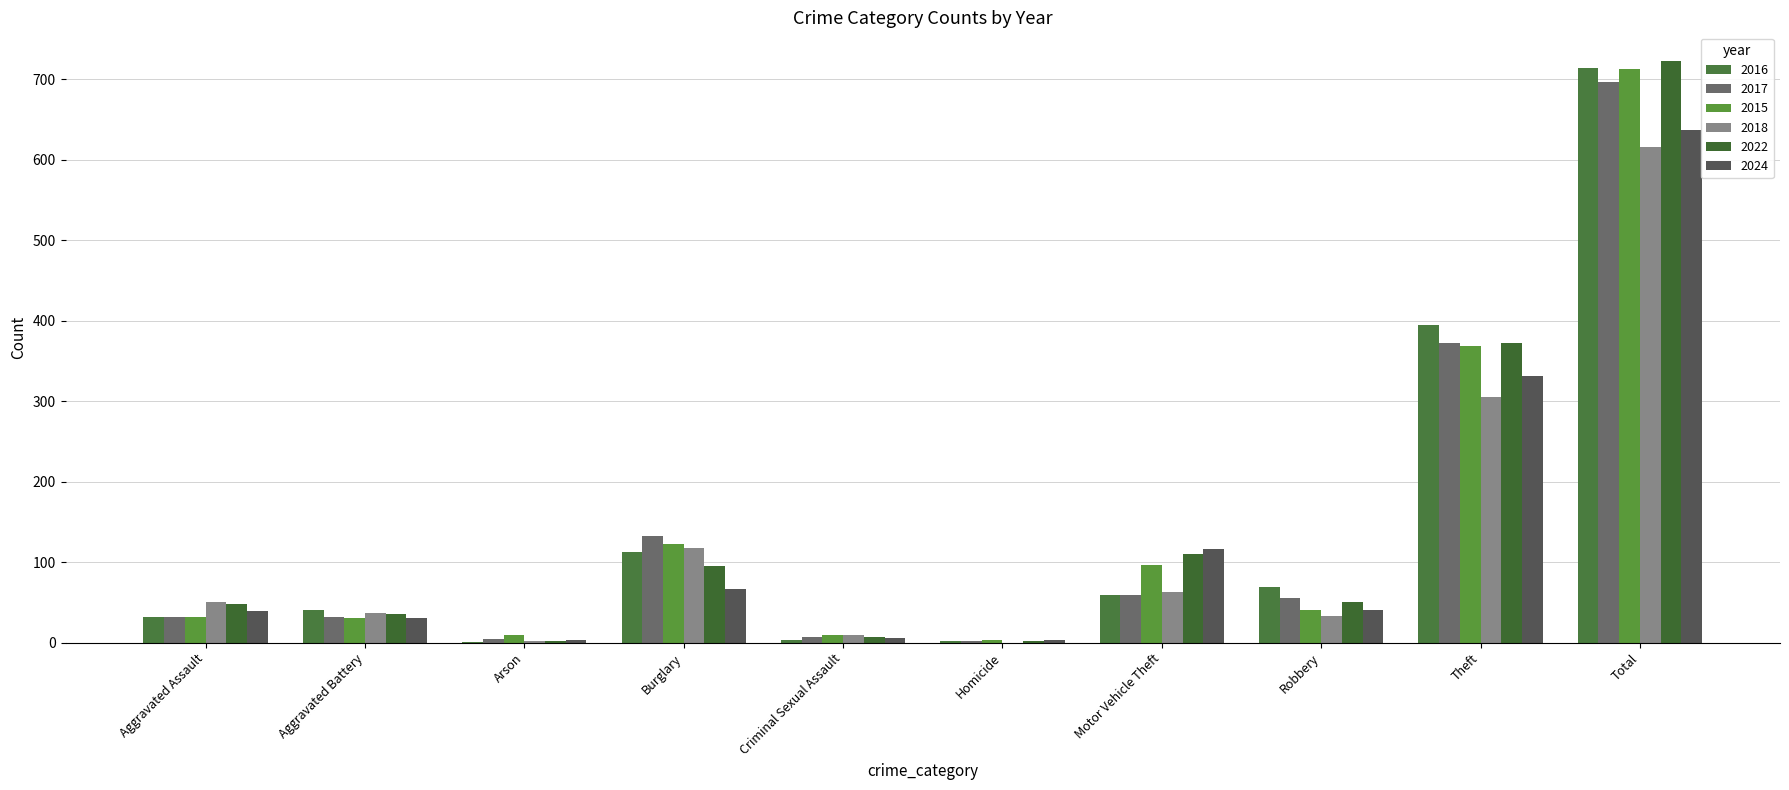

At which category is the sum across all series the highest?

Total